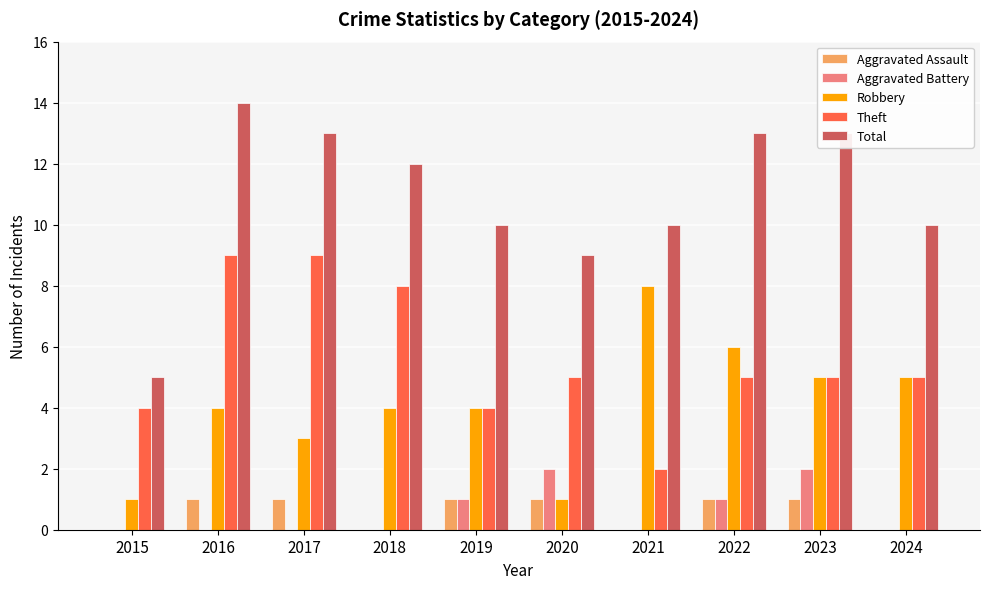

What is the sum of all Theft values?

56